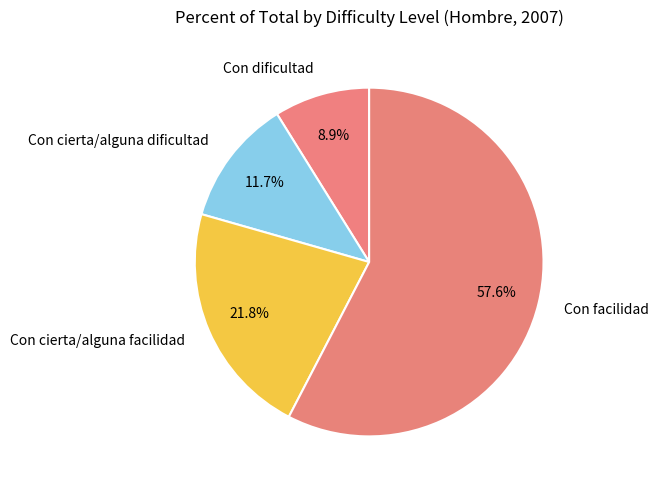

Rank the categories by value from lowest to highest.

Con dificultad, Con cierta/alguna dificultad, Con cierta/alguna facilidad, Con facilidad